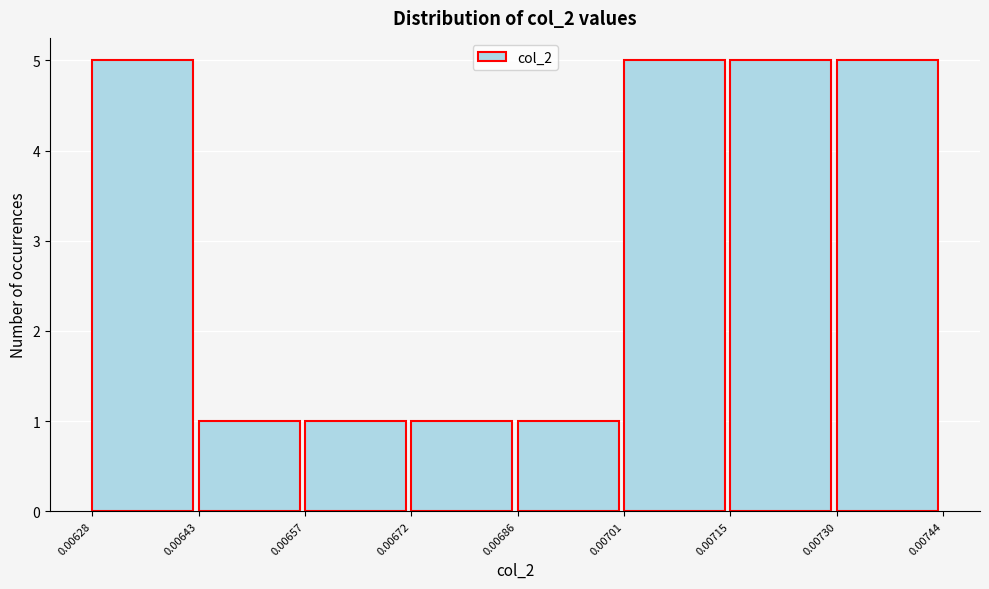

Reading left to right, list every bar in this chart as the range it spans on the x-axis followed by its height. The values are not printed on the chart, so give them approximately, as read against the axis.

0.00628 to 0.00643: 5
0.00643 to 0.00657: 1
0.00657 to 0.00672: 1
0.00672 to 0.00686: 1
0.00686 to 0.00701: 1
0.00701 to 0.00715: 5
0.00715 to 0.00730: 5
0.00730 to 0.00744: 5